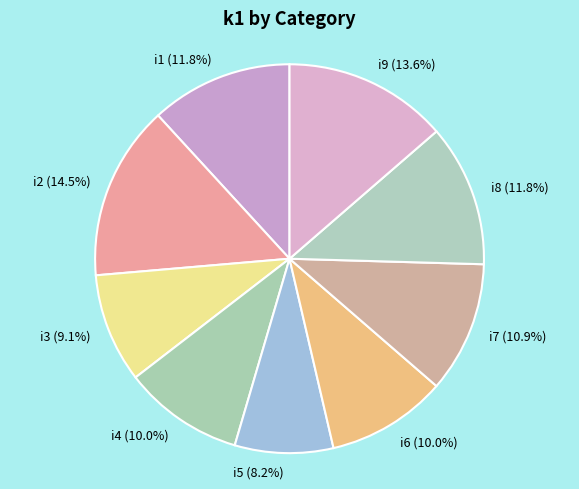

Is there any slice that represents more than half of the pie?

No